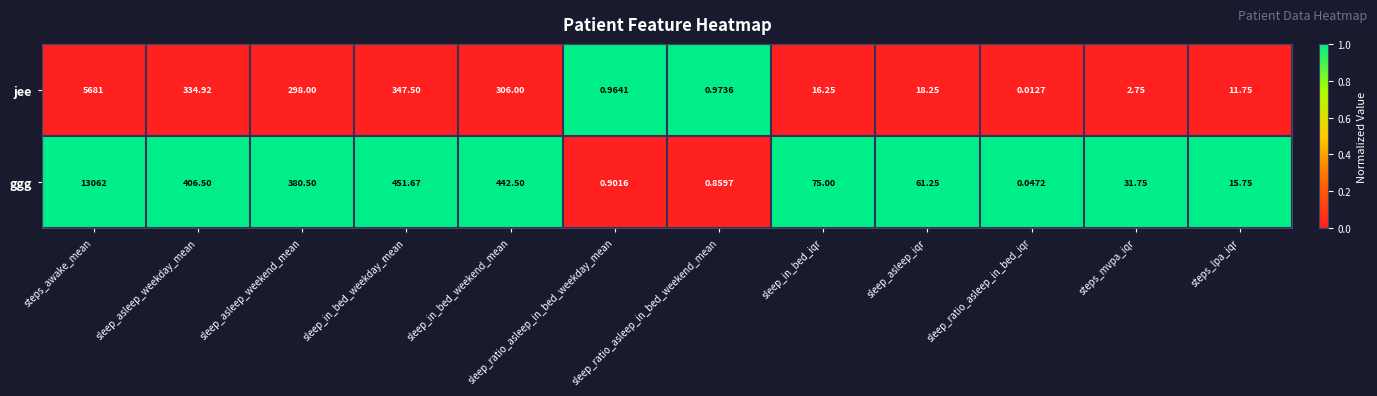

At which label is jee closest to 2840?

sleep_in_bed_weekday_mean